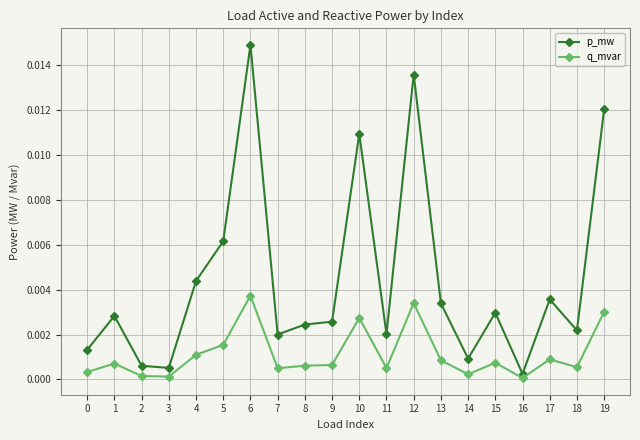

Where is the first local maximum for p_mw?

1